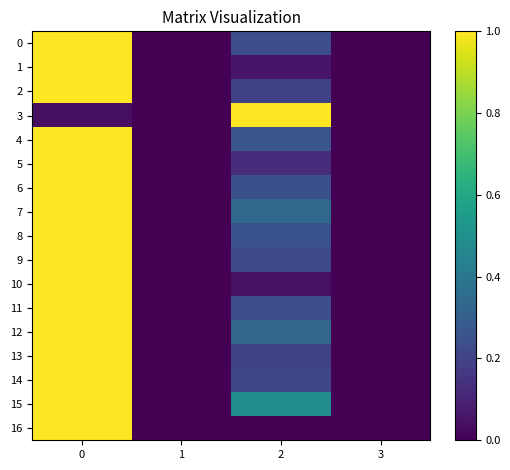

What is the total value across all series at 0?

16.0